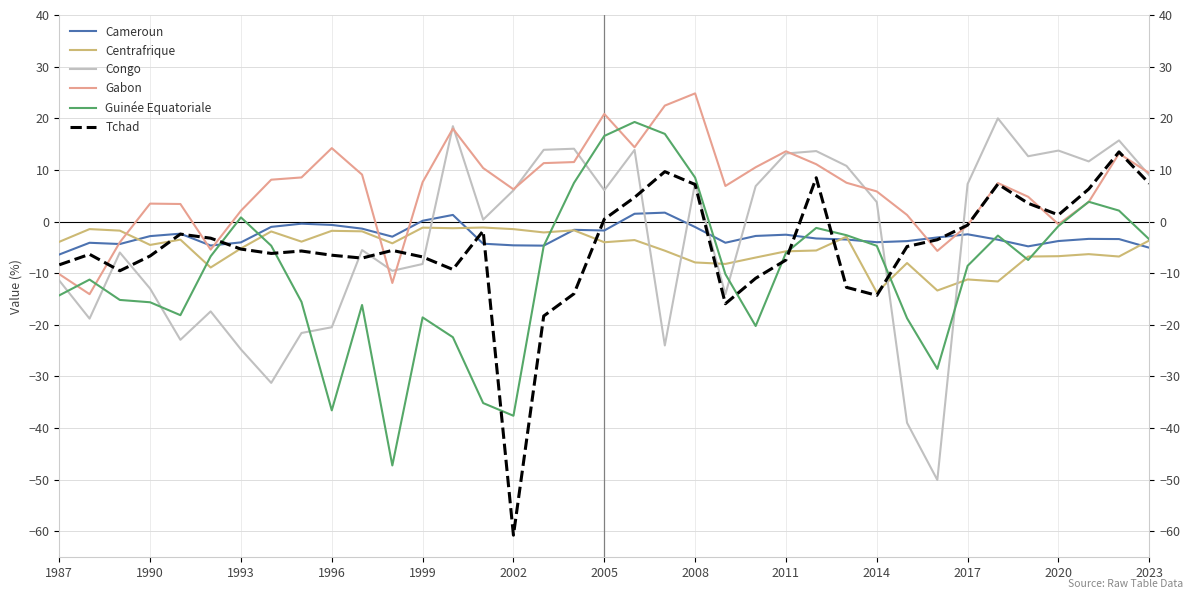

True or false: Centrafrique has more than 1 interior local peaks.

True